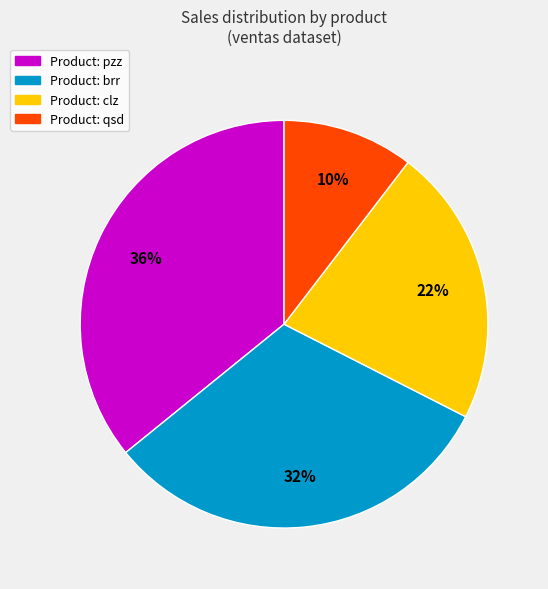

Is there a majority slice in this chart?

No